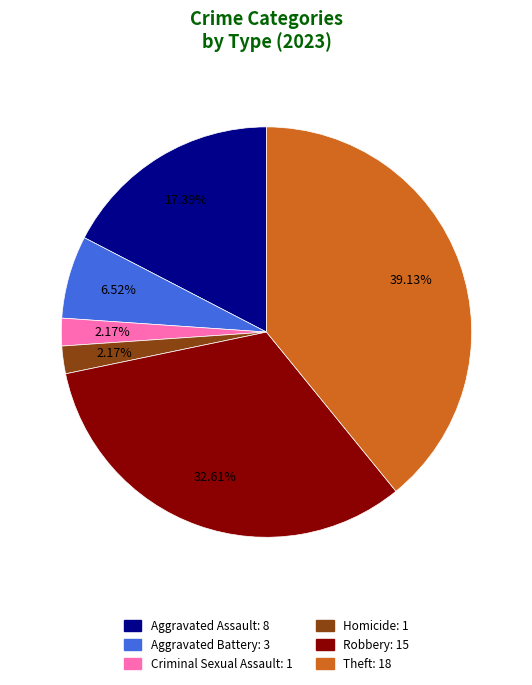

The Aggravated Assault slice represents 17% of the pie. True or false?

True